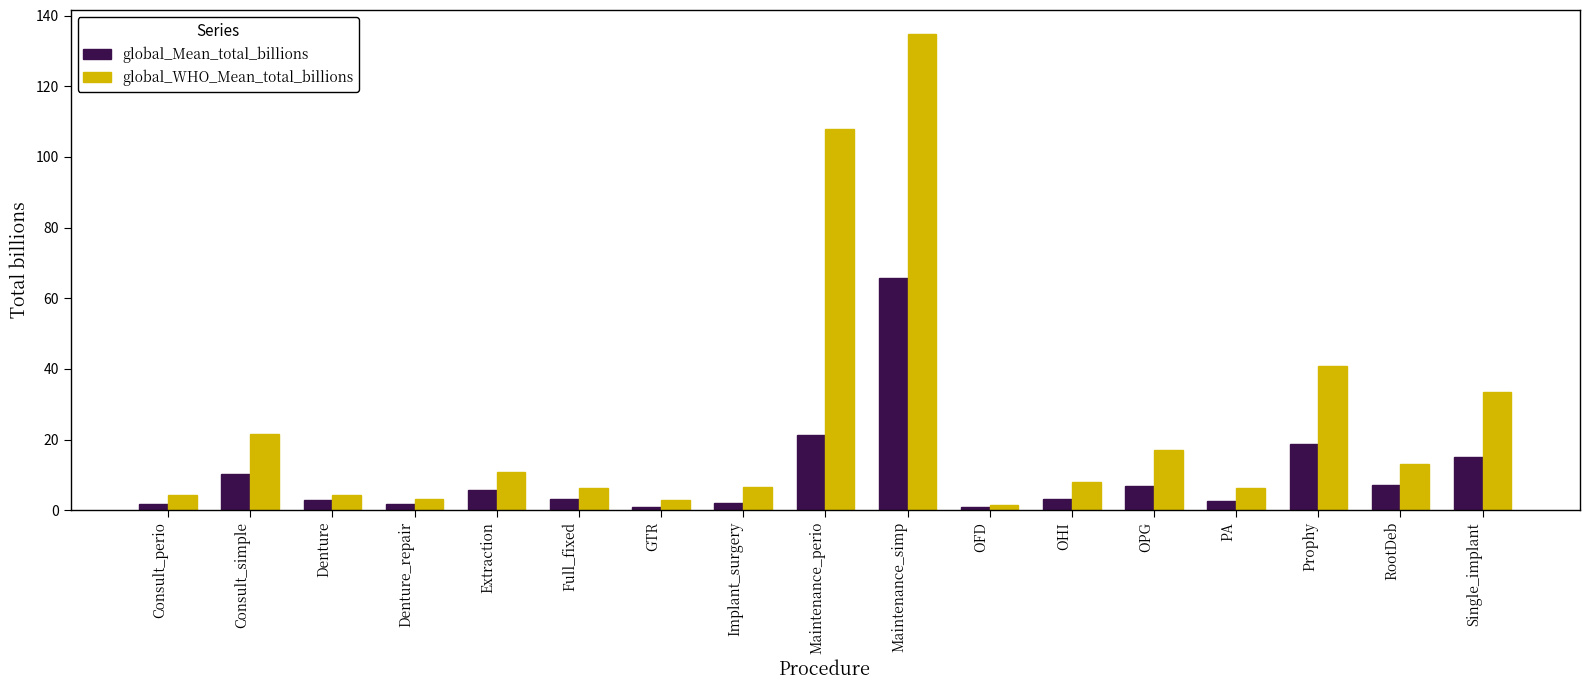

The value of global_WHO_Mean_total_billions at Full_fixed is 6.3. True or false?

True